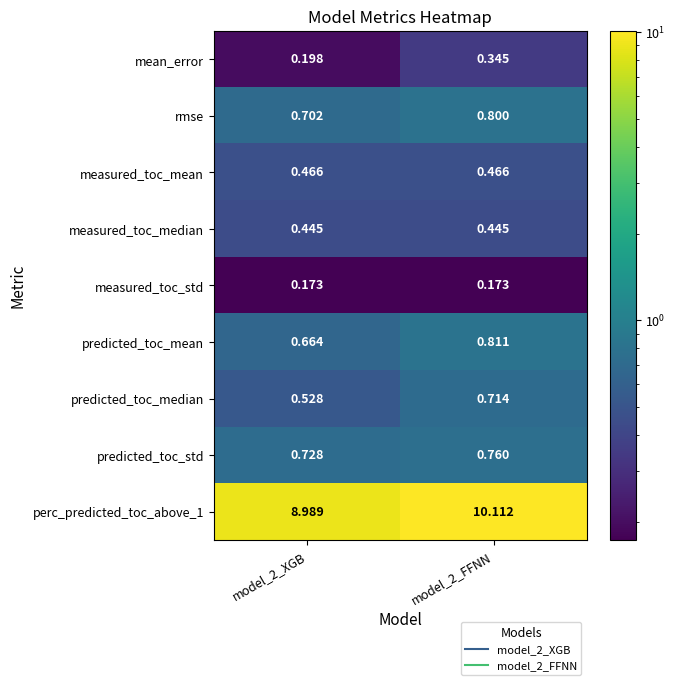

Is the value of predicted_toc_std at model_2_FFNN greater than the value of measured_toc_mean at model_2_XGB?

Yes